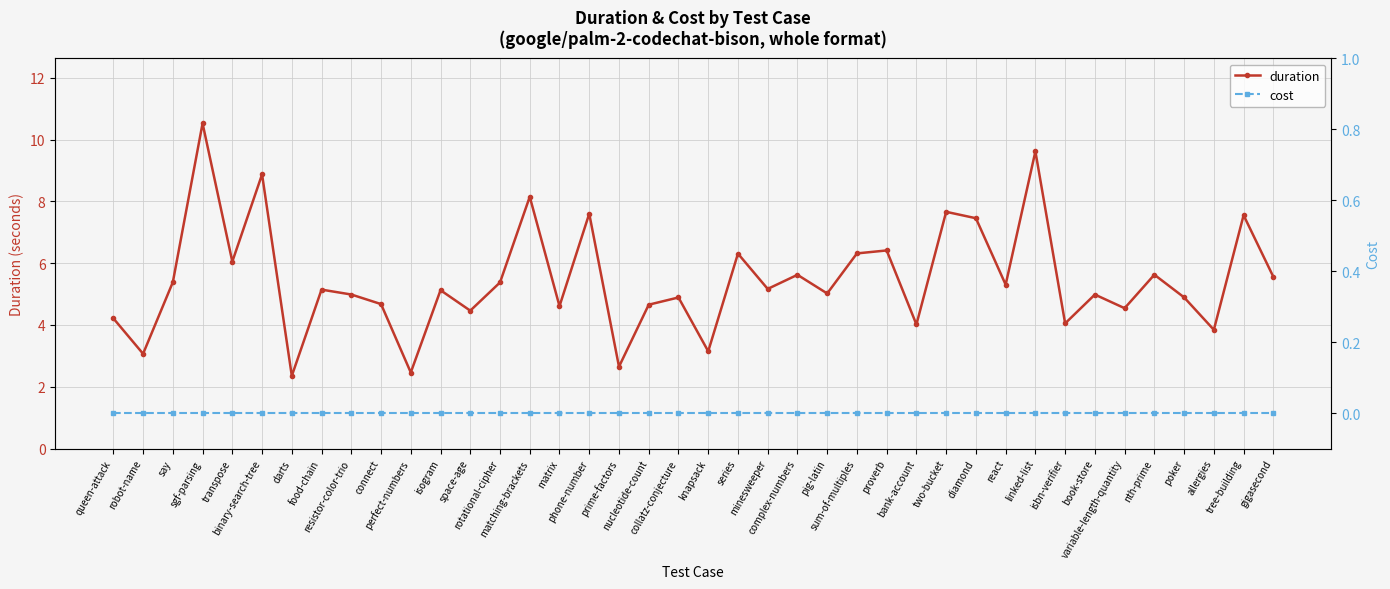

What are all the series names shown in the legend?

duration, cost